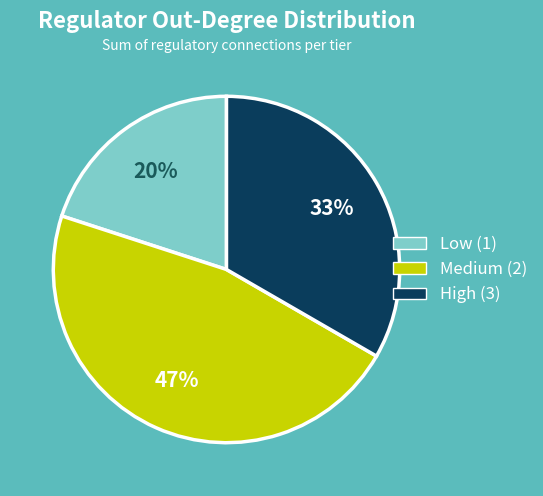

To the nearest percent, what is the difference between the largest and smallest slice percentages?

27%